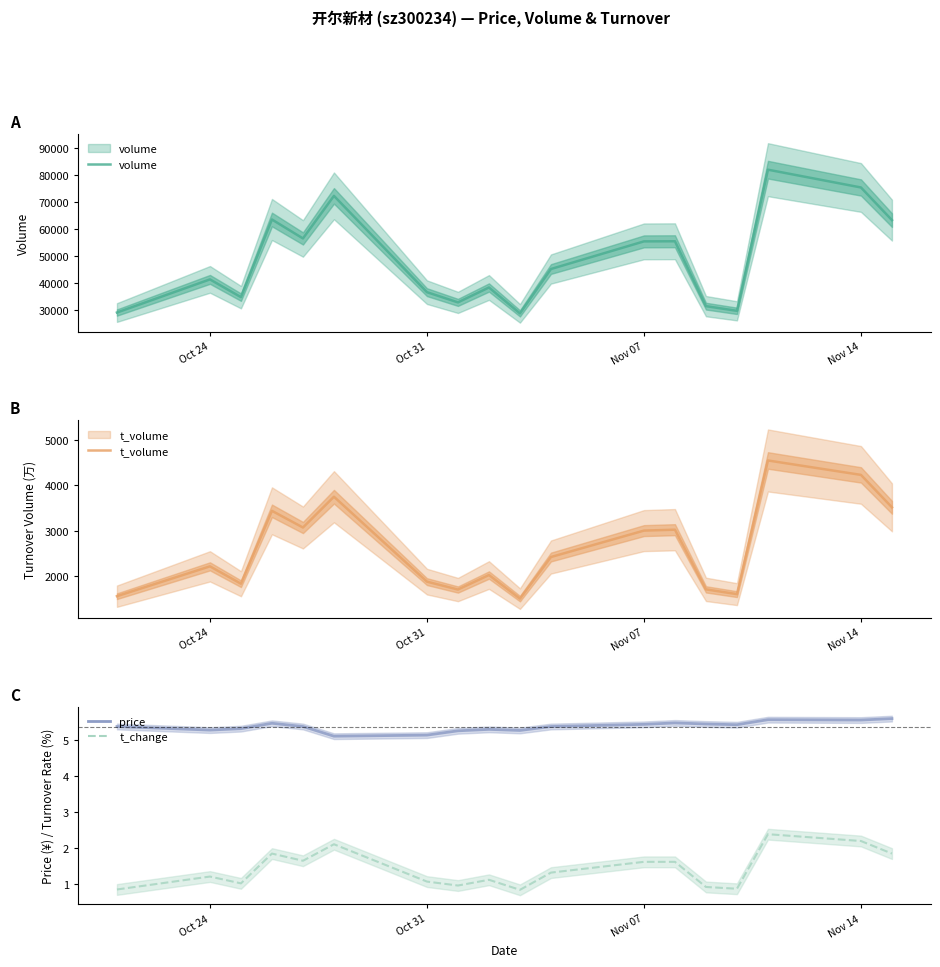

Does the chart have visible grid lines?

No